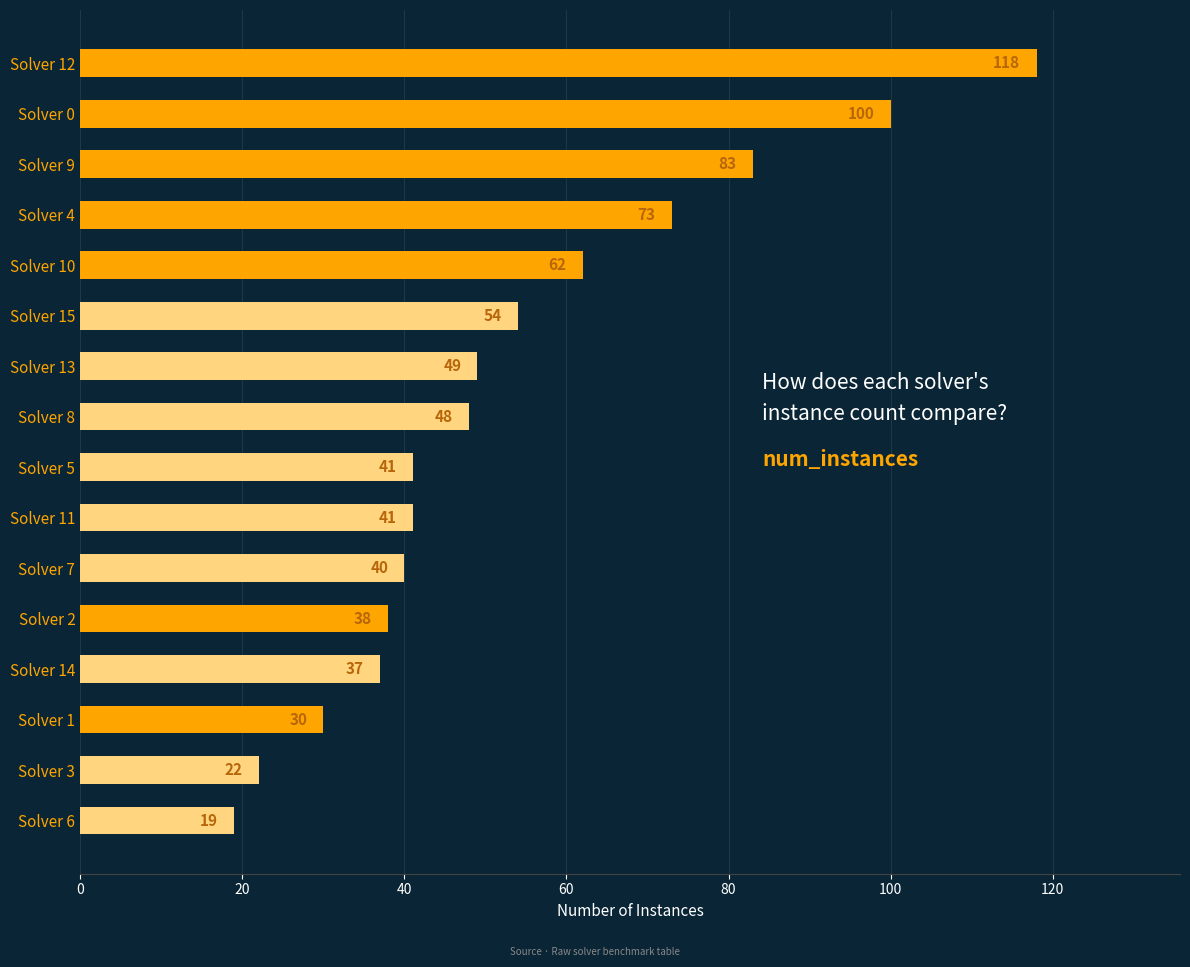

Reading top to bottom, what are all the values shown in this chart?

118	100	83	73	62	54	49	48	41	41	40	38	37	30	22	19